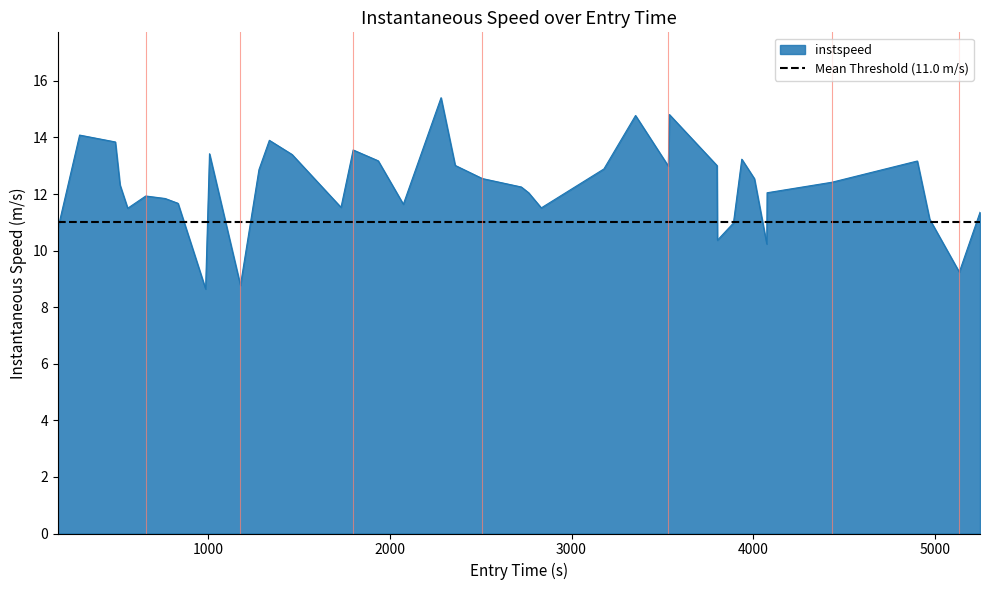

What is the value of the 25th point from the left?

12.9